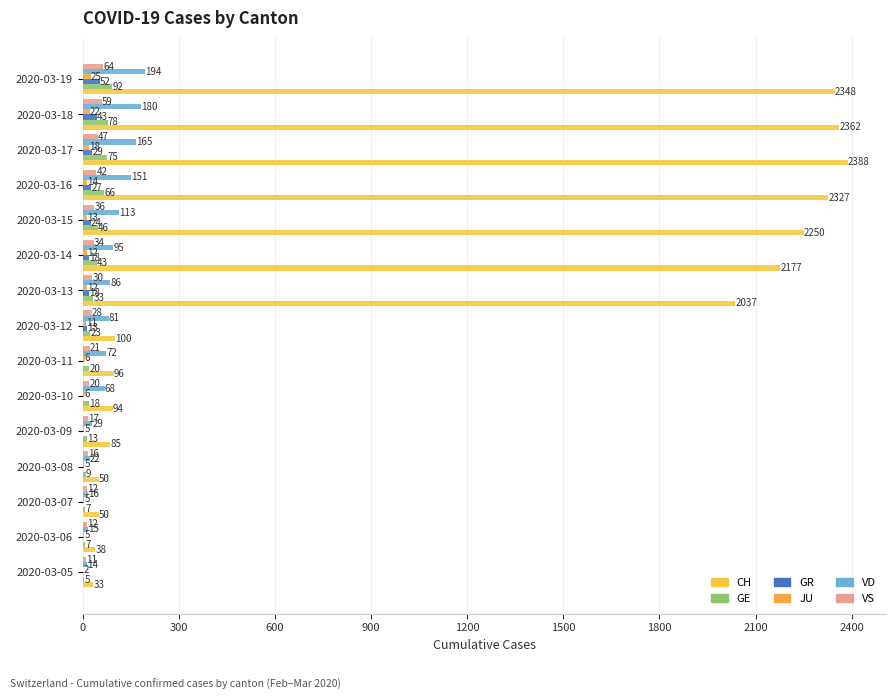

How many distinct data groups are displayed?

6